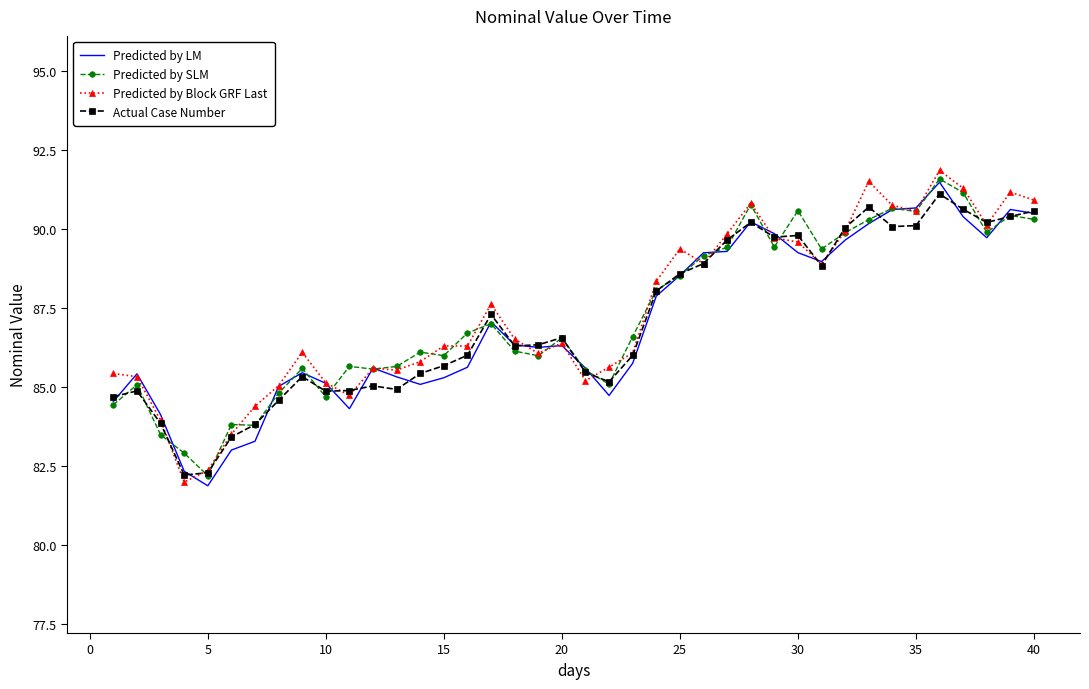

What is the greatest value displayed?

91.9